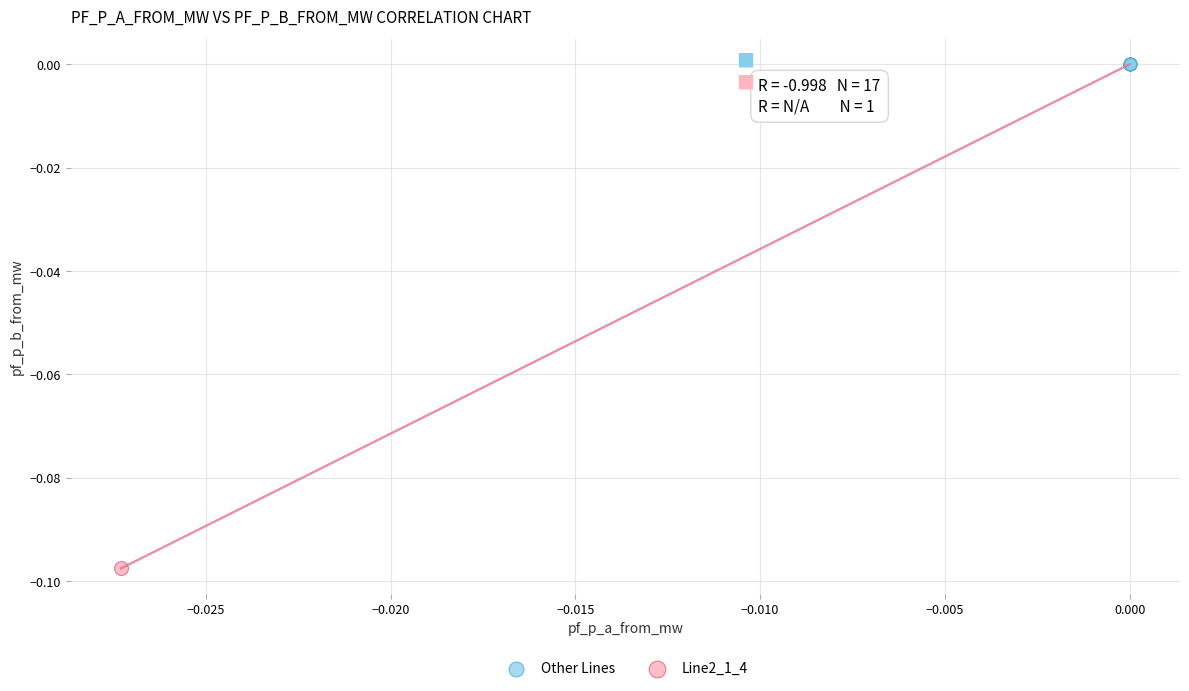

What are all the series names shown in the legend?

Other Lines, Line2_1_4